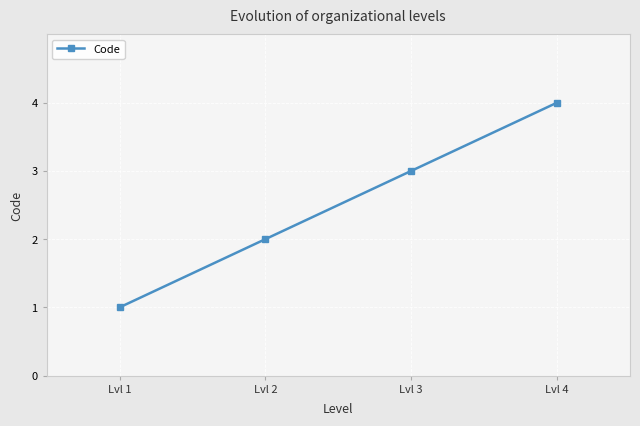

Reading right to left, what are all the values shown in this chart?

4	3	2	1